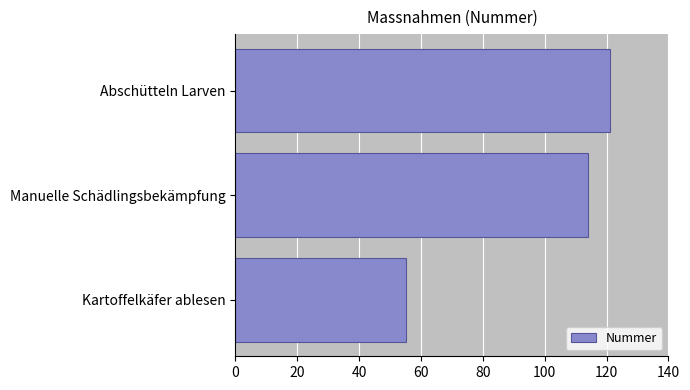

The value at Kartoffelkäfer ablesen is 29. True or false?

False